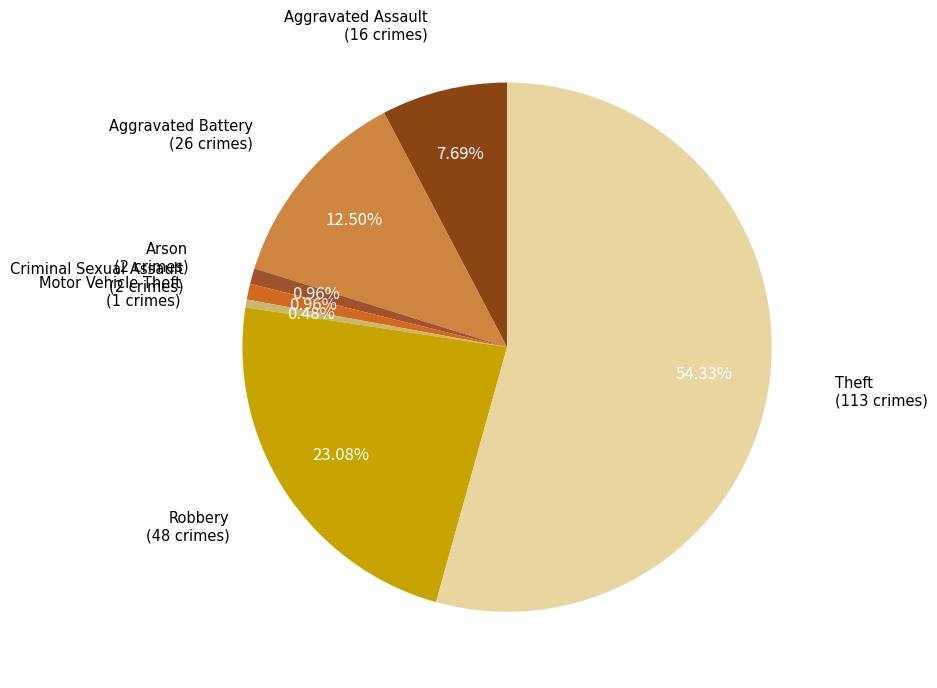

Which category accounts for the majority?

Theft